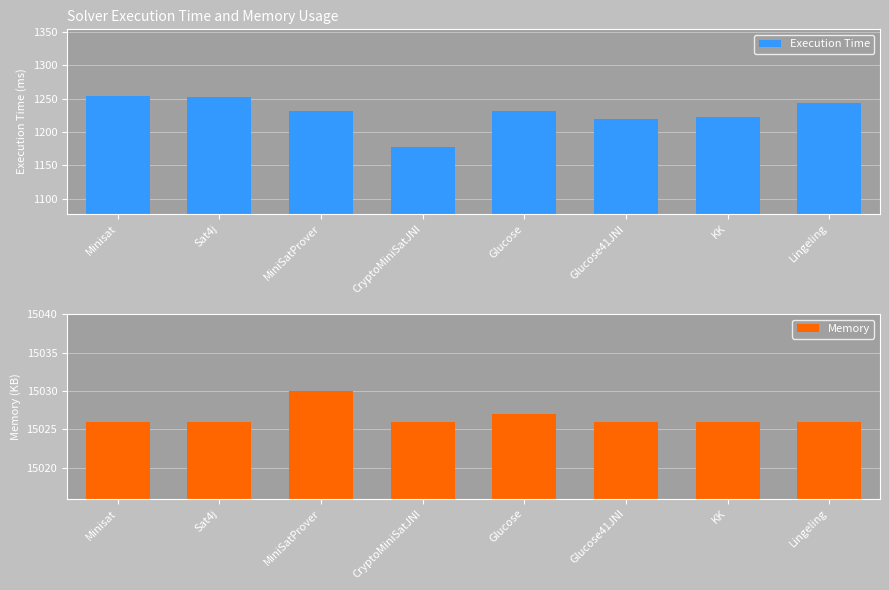

What are all the series names shown in the legend?

Execution Time, Memory